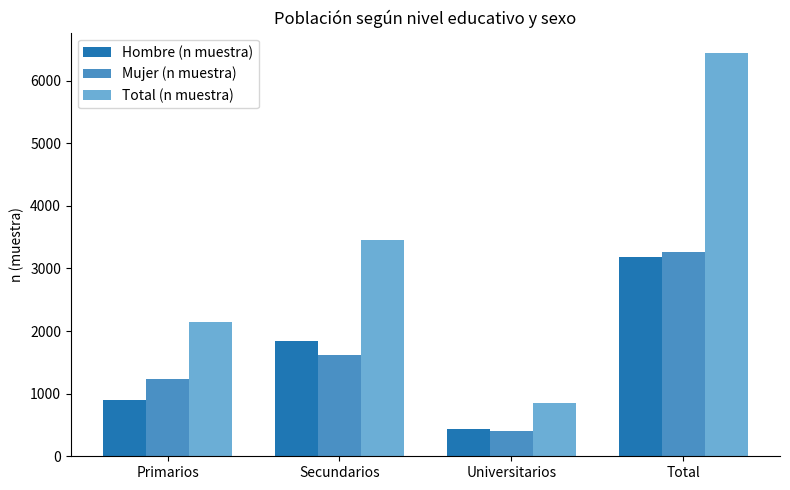

Reading left to right, extract all data points from this chart.

Hombre (n muestra): 904	1841	436	3181
Mujer (n muestra): 1238	1617	407	3262
Total (n muestra): 2142	3458	843	6443